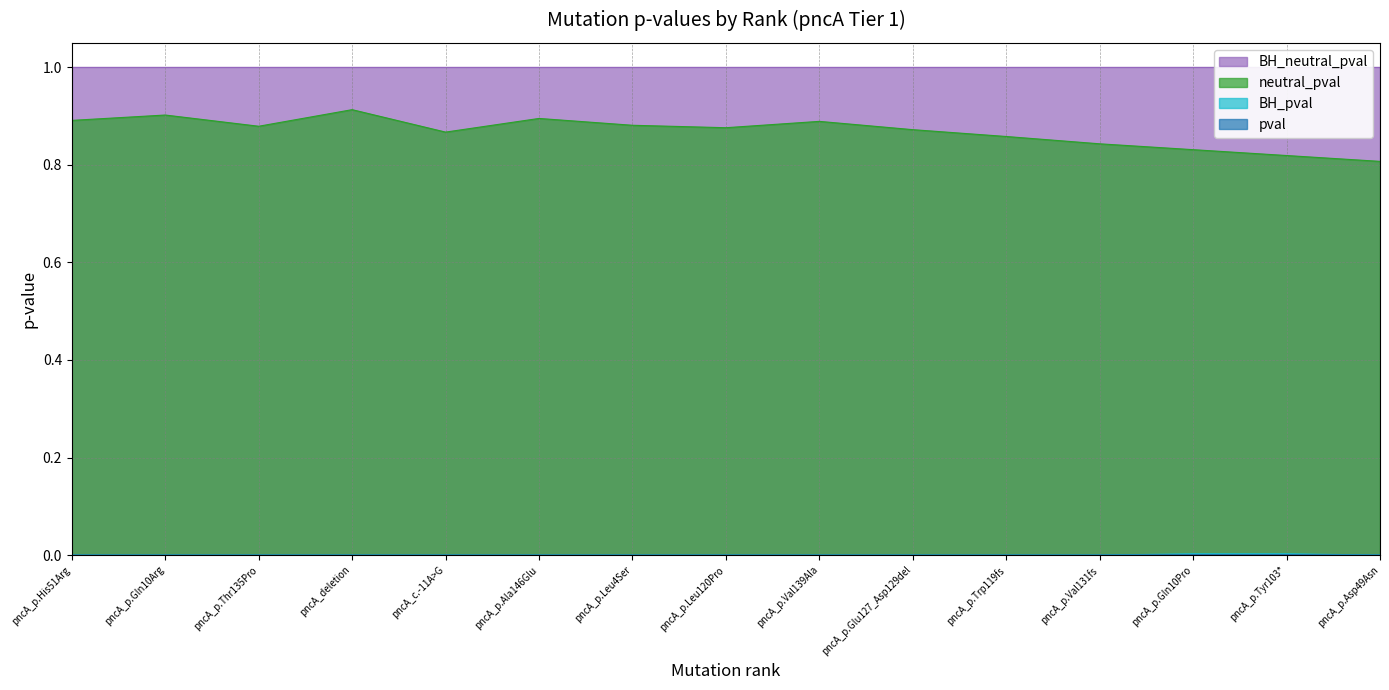

Between pncA_p.Leu120Pro and pncA_p.Val131fs, which is larger?

pncA_p.Leu120Pro